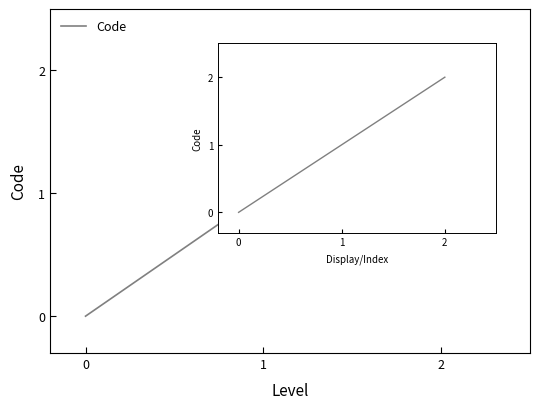

How many lines are shown in the chart?

1